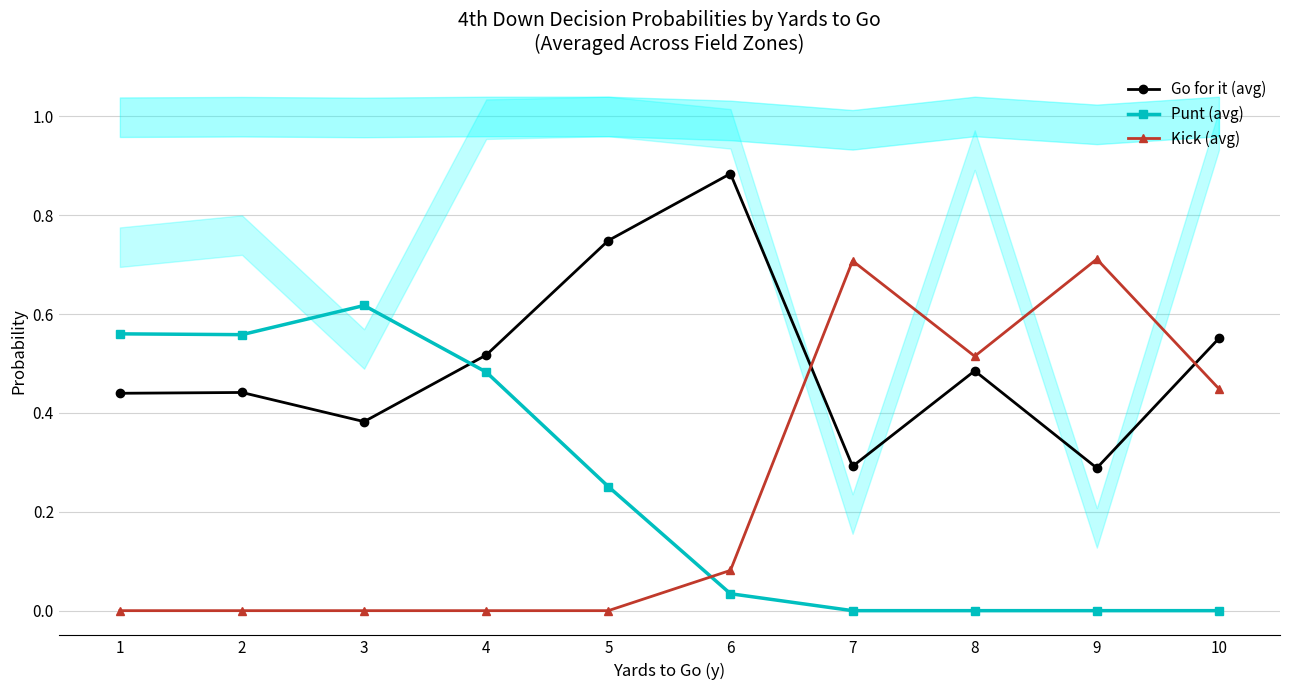

What is the difference between the highest and lowest values at 7?

0.7